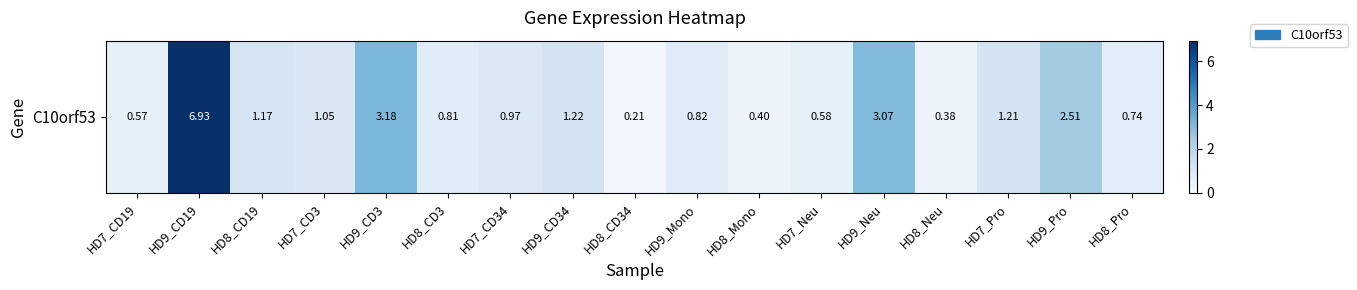

Rank the categories by value from lowest to highest.

HD8_CD34, HD8_Neu, HD8_Mono, HD7_CD19, HD7_Neu, HD8_Pro, HD8_CD3, HD9_Mono, HD7_CD34, HD7_CD3, HD8_CD19, HD7_Pro, HD9_CD34, HD9_Pro, HD9_Neu, HD9_CD3, HD9_CD19